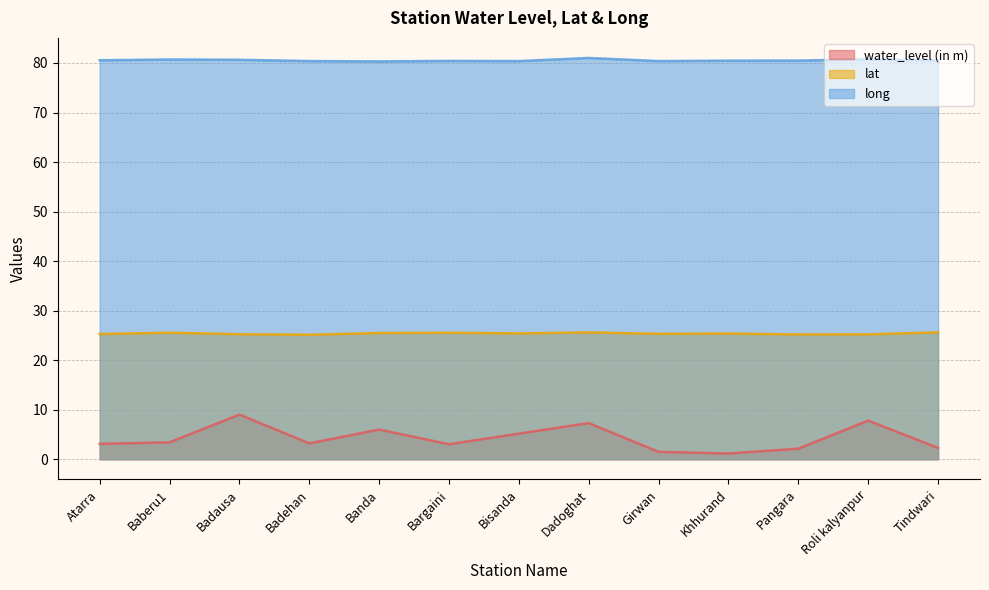

Between Girwan and Bisanda, which is larger?

Bisanda